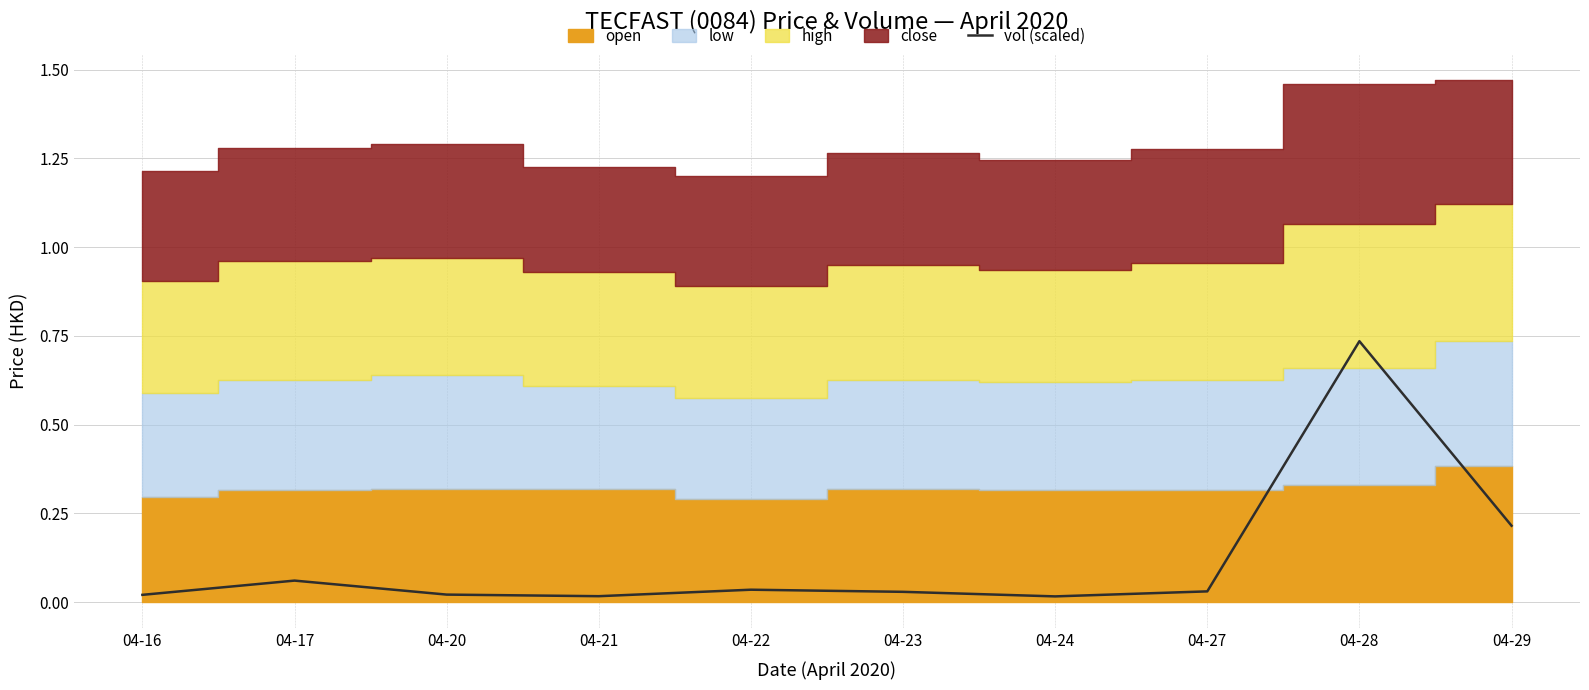

Is it true that the value at 04-17 is 0.1?

True